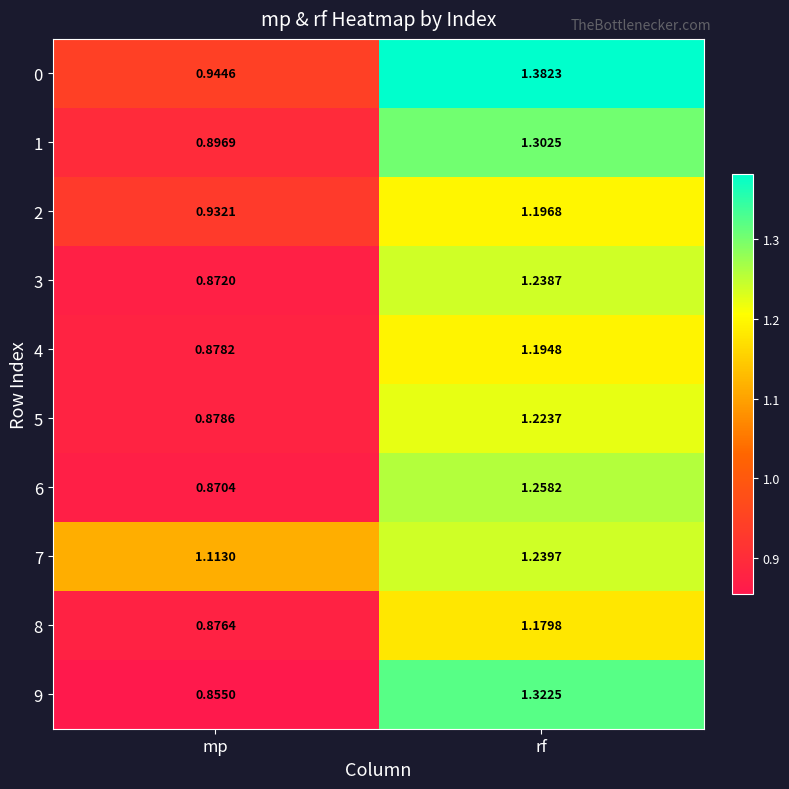

Which category has the highest value across all series?

rf